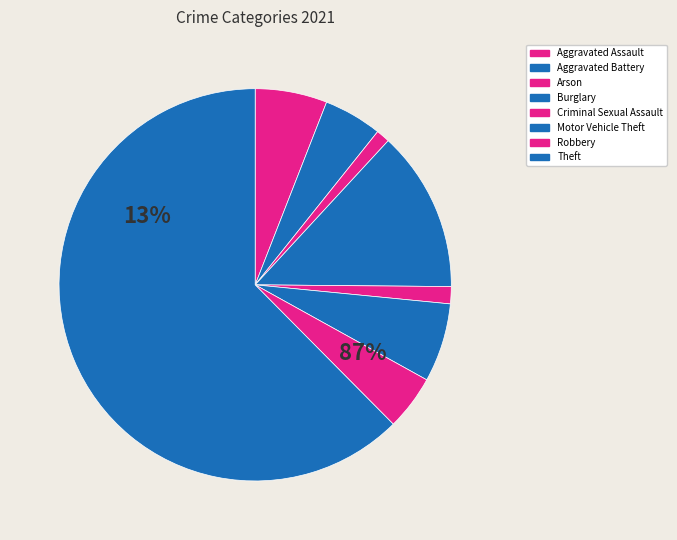

Count the number of slices in the pie.

8